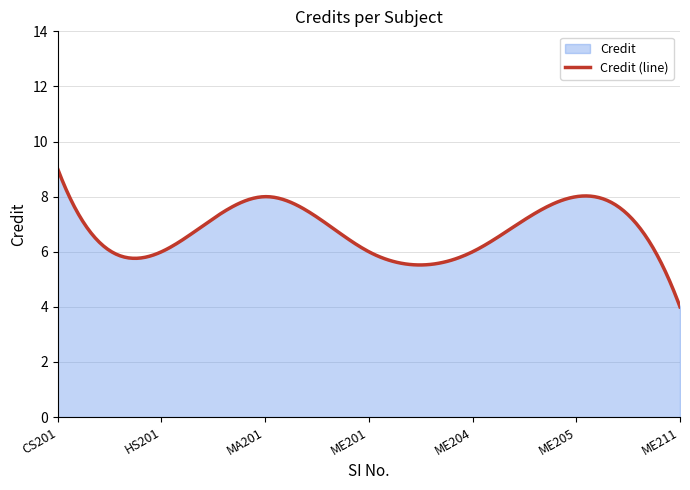

Which category has the lowest value across all series?

ME211